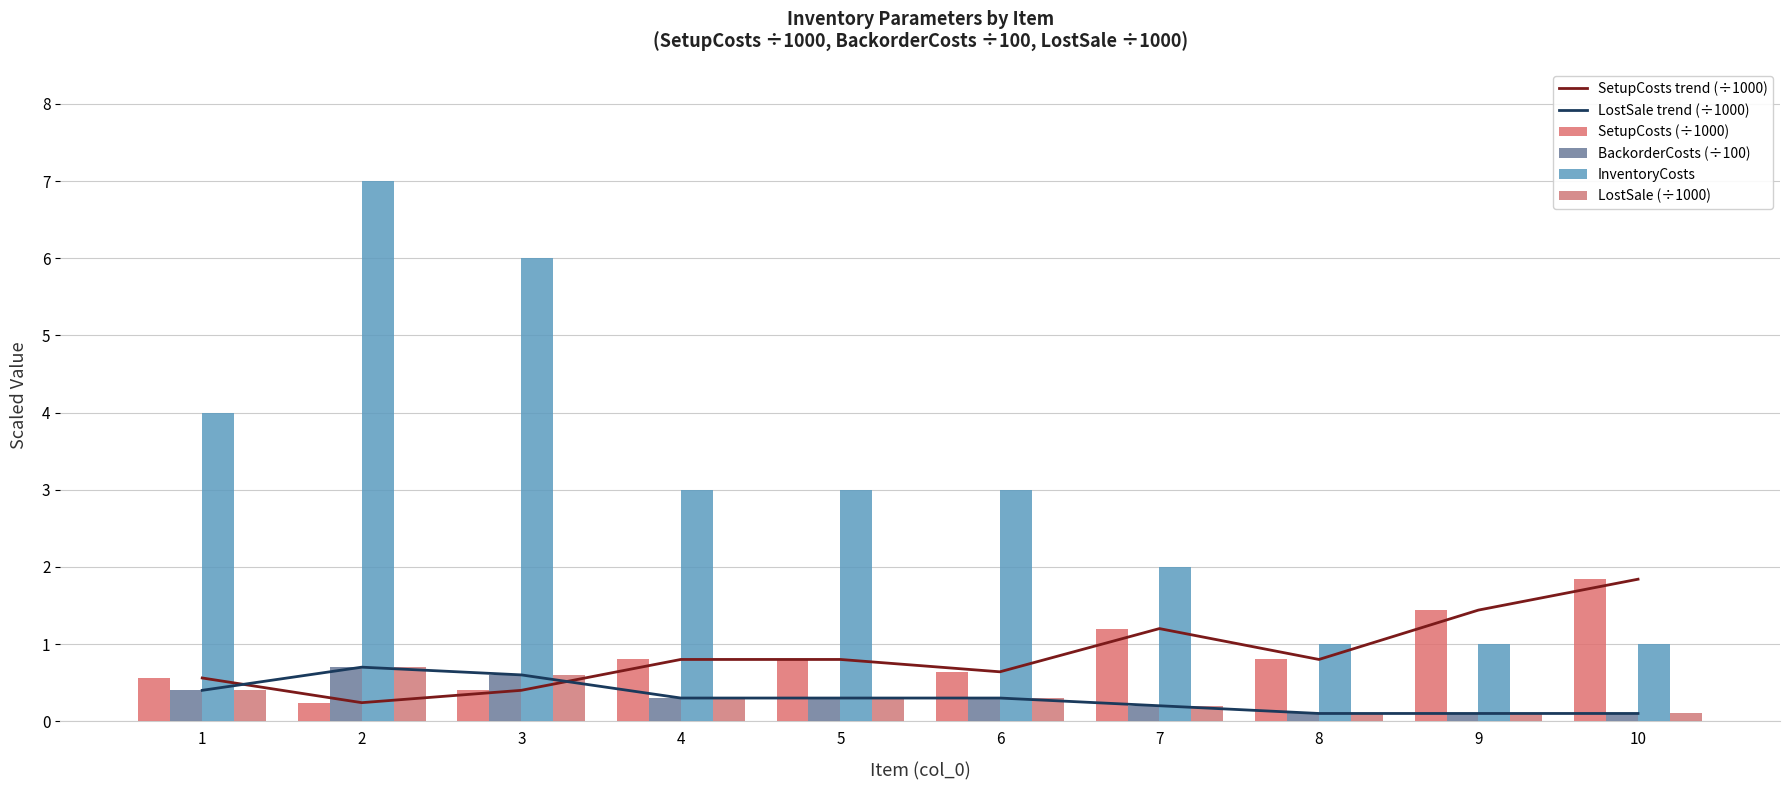

Which has a higher value, 9 or 4?

9